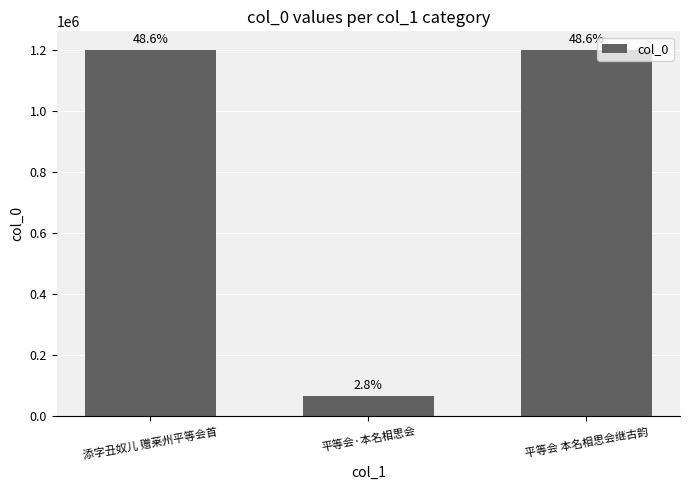

How many bars are there in total?

3